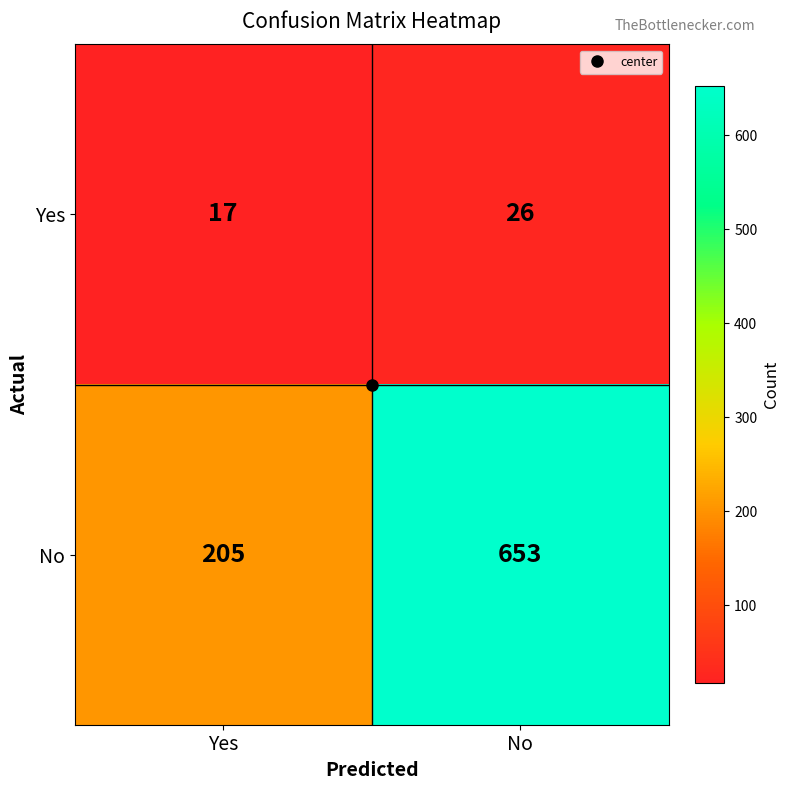

What is the maximum value for No?

653